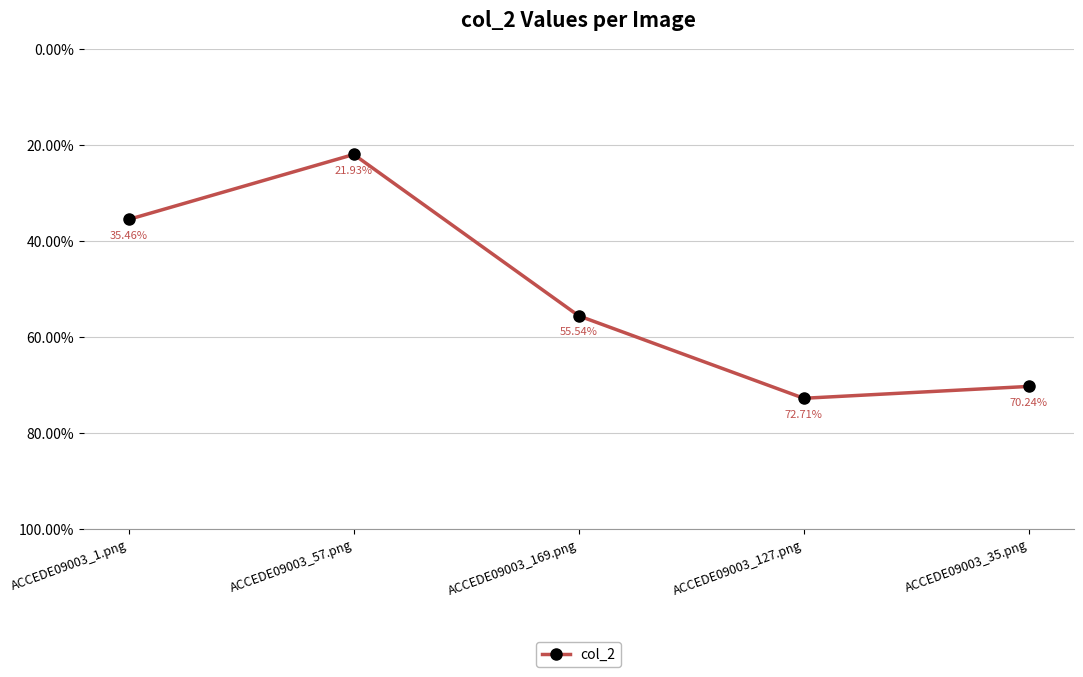

What is the label of the 4th point from the left?

ACCEDE09003_127.png